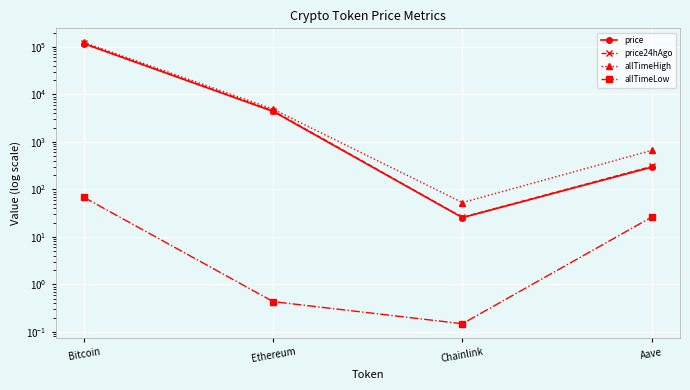

Between Chainlink and Aave, which is larger?

Aave